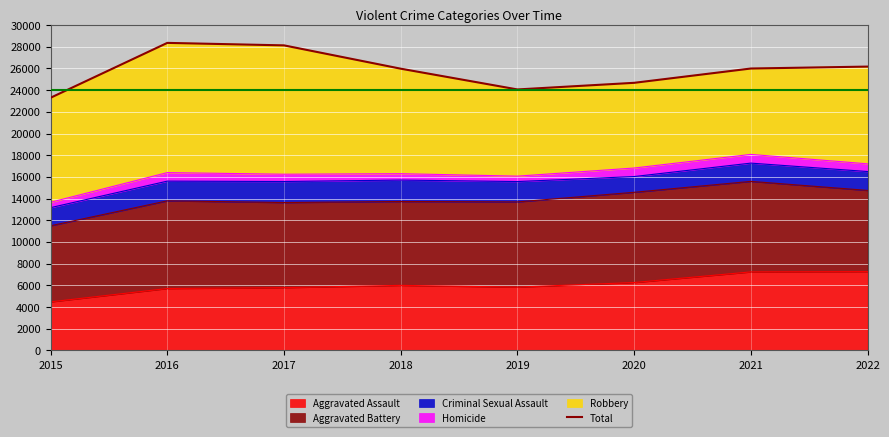

What is the ratio of the value at 2016 to the value at 2018?

1.1